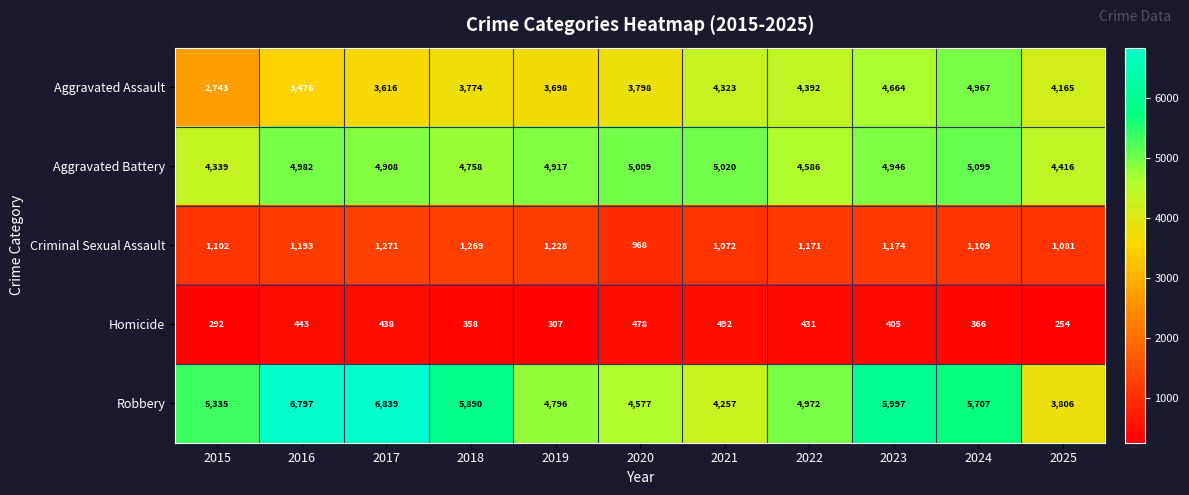

How many categories are shown in the chart?

11